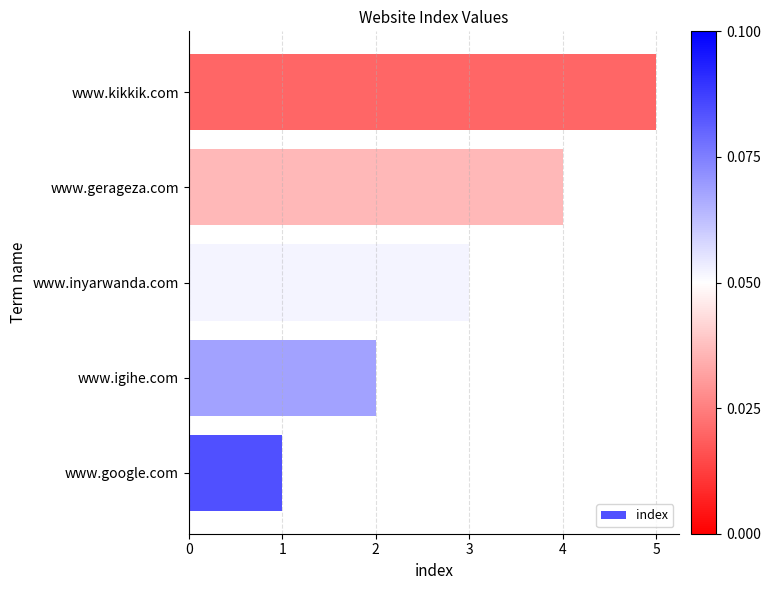

Is it true that the value at www.gerageza.com is 2?

False